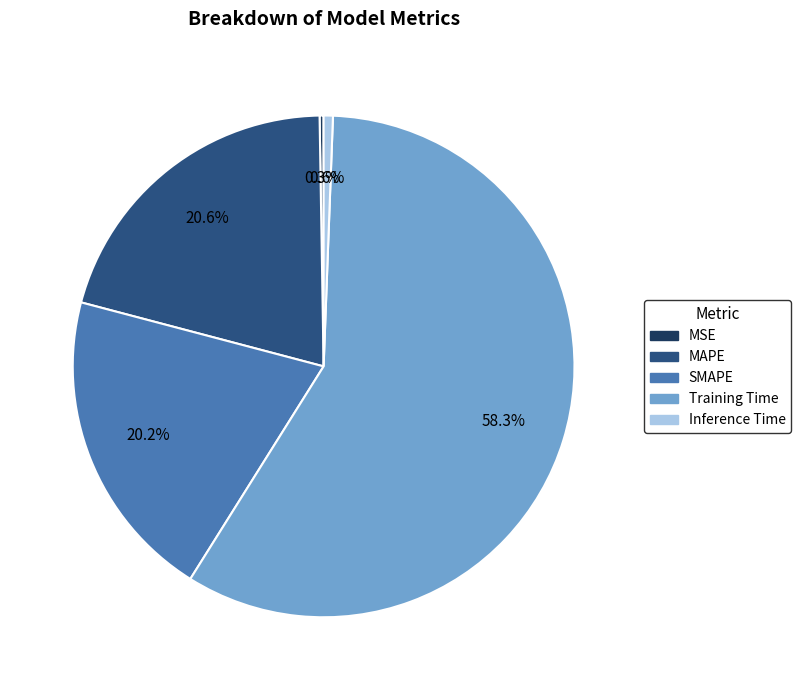

What percentage is NOT represented by Training Time?

41.7%